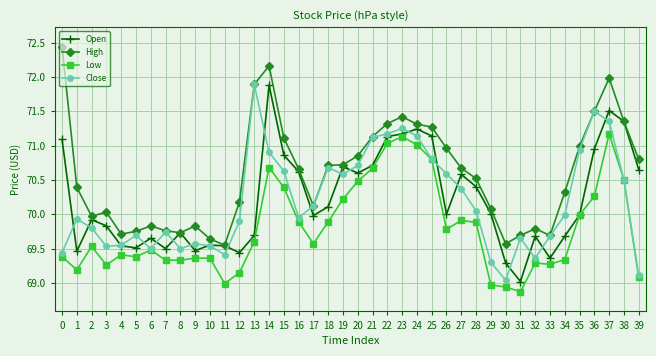

Which series changed the most between 9 and 38?

Open